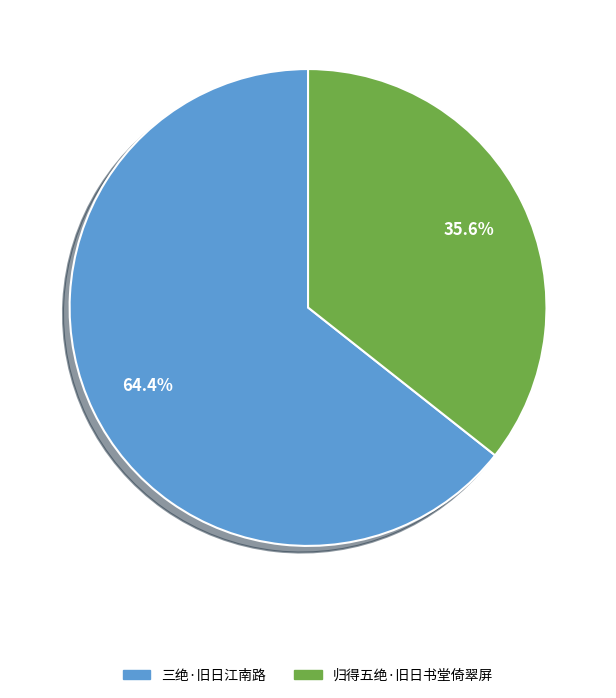

How many segments does this pie chart have?

2